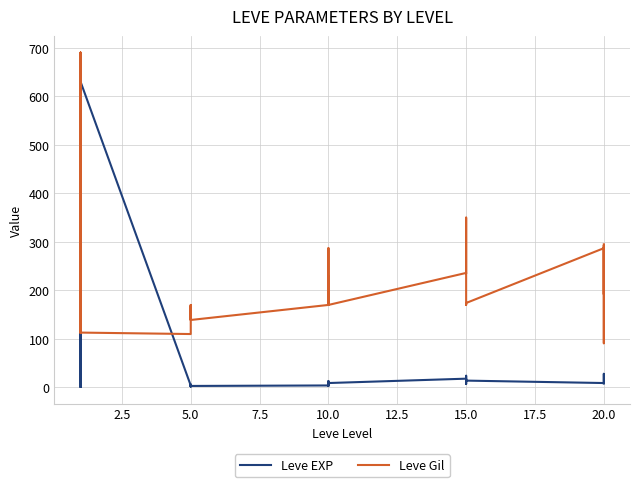

How many data points in Leve EXP are above 9?

12